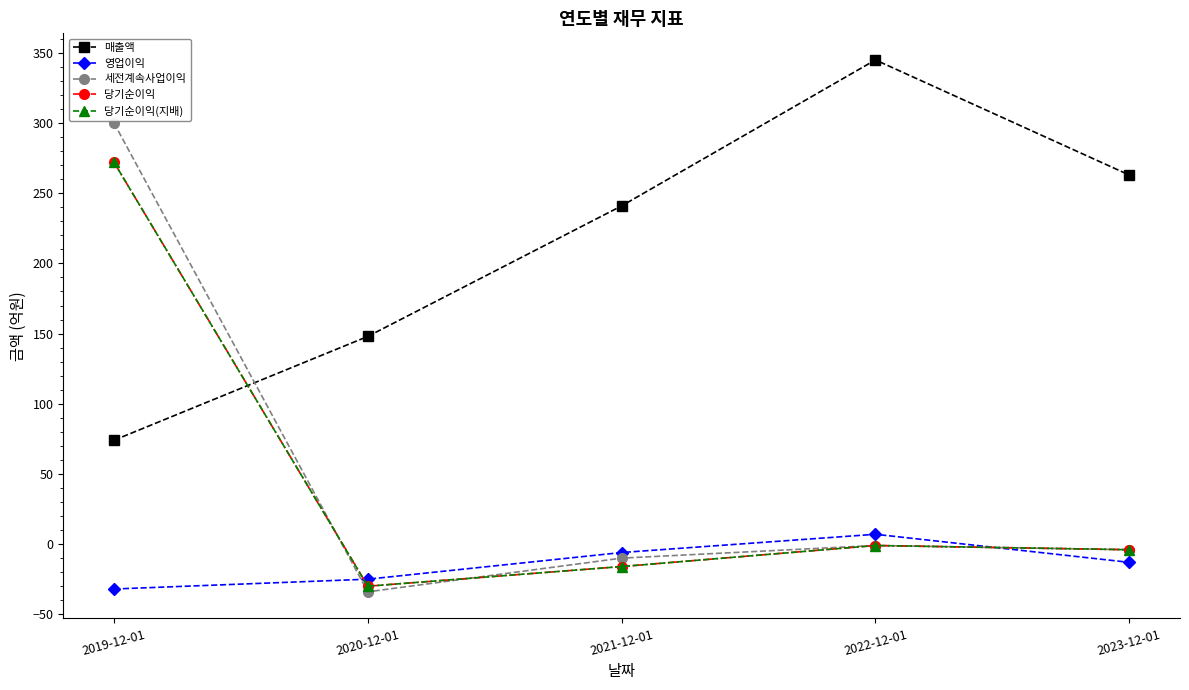

Reading left to right, transcribe all the data shown in this chart.

매출액: 2019-12-01=74	2020-12-01=148	2021-12-01=241	2022-12-01=345	2023-12-01=263
영업이익: 2019-12-01=-32	2020-12-01=-25	2021-12-01=-6	2022-12-01=7	2023-12-01=-13
세전계속사업이익: 2019-12-01=300	2020-12-01=-34	2021-12-01=-10	2022-12-01=-1	2023-12-01=-4
당기순이익: 2019-12-01=272	2020-12-01=-30	2021-12-01=-16	2022-12-01=-1	2023-12-01=-4
당기순이익(지배): 2019-12-01=272	2020-12-01=-30	2021-12-01=-16	2022-12-01=-1	2023-12-01=-4